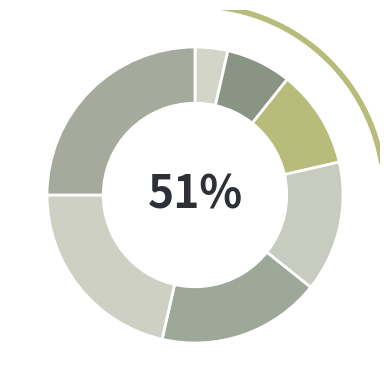

To the nearest percent, what is the difference between the largest and smallest slice percentages?

21%